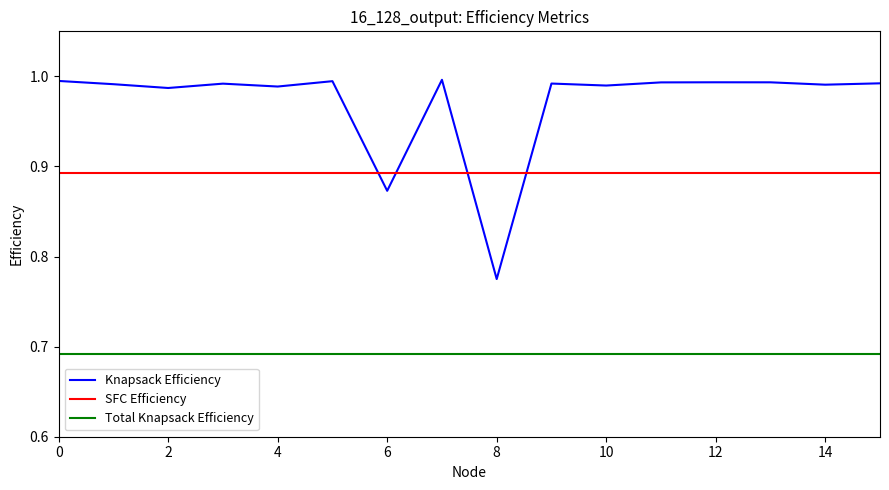

True or false: Total Knapsack Efficiency and SFC Efficiency cross at least once.

False